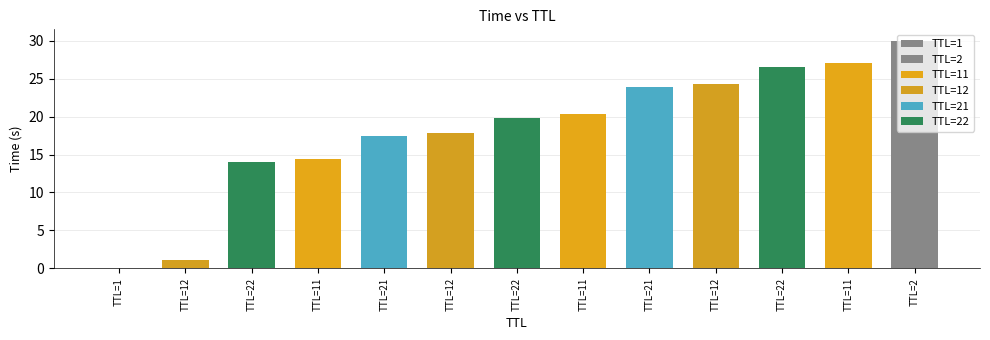

Between TTL=21 and TTL=11, which is larger?

TTL=11